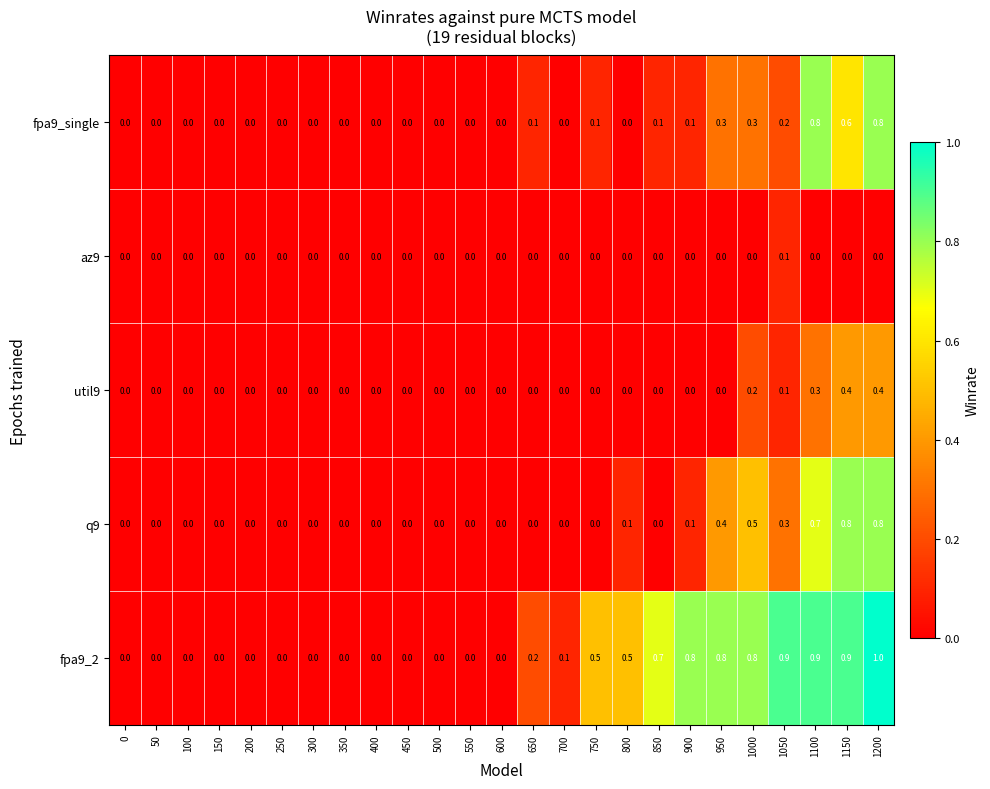

What is the difference between the maximum and second lowest values in the util9 series?

0.4